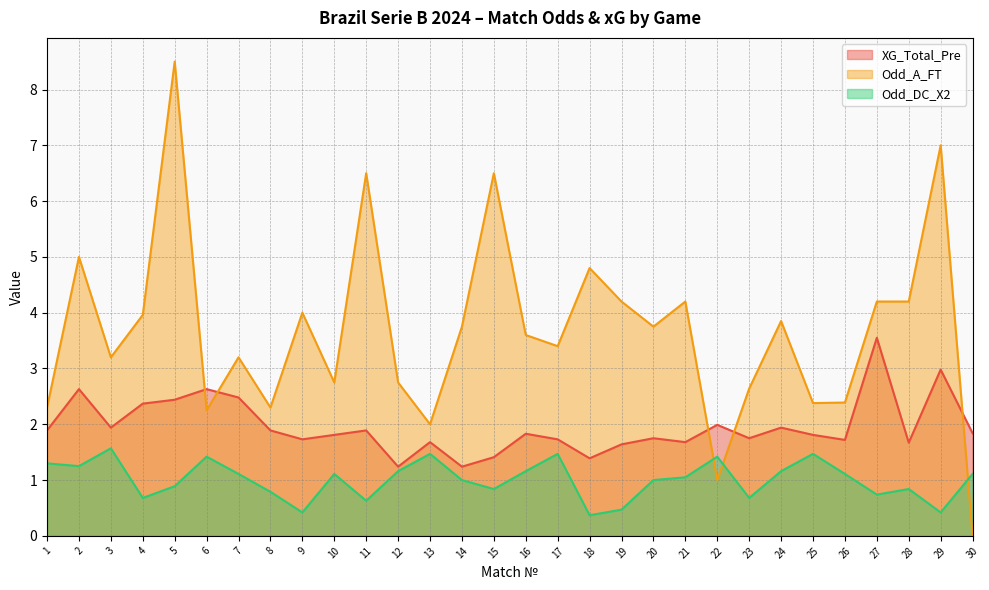

Which category has the lowest value in the XG_Total_Pre series?

12